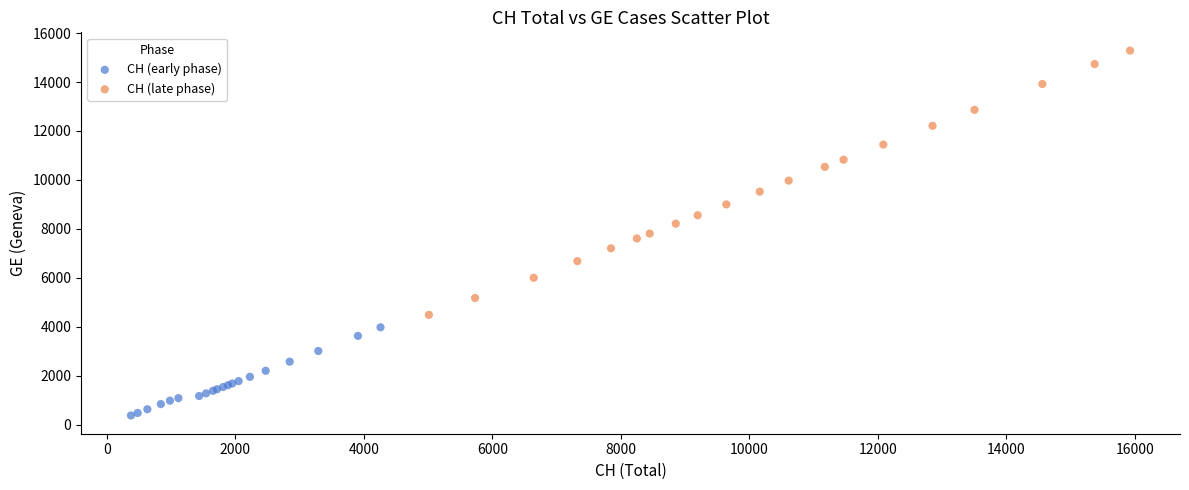

Which series reaches the maximum Y coordinate?

CH (late phase)